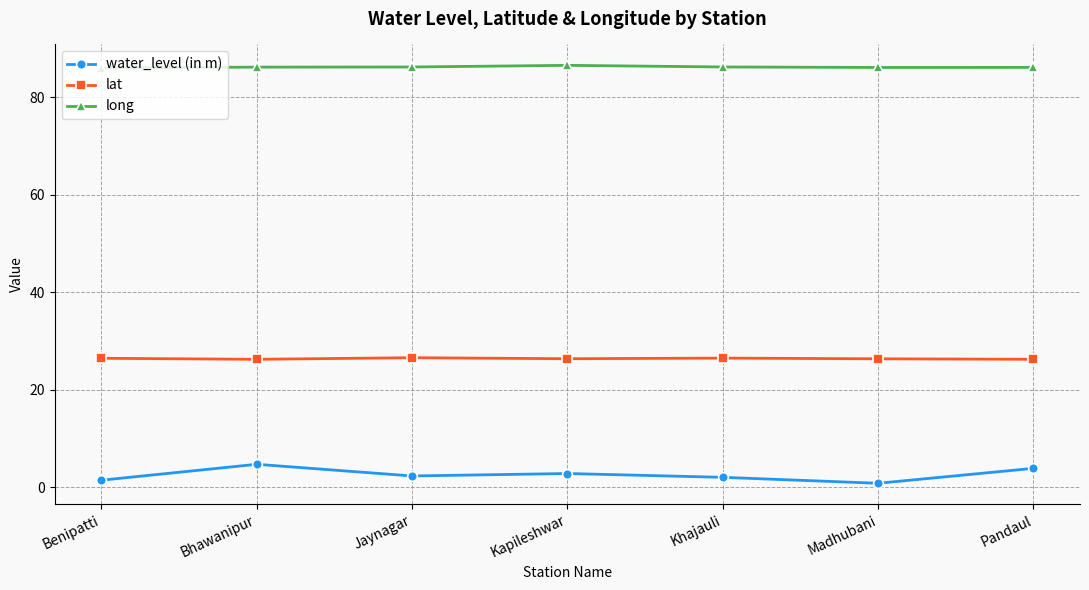

How many series are shown in this chart?

3